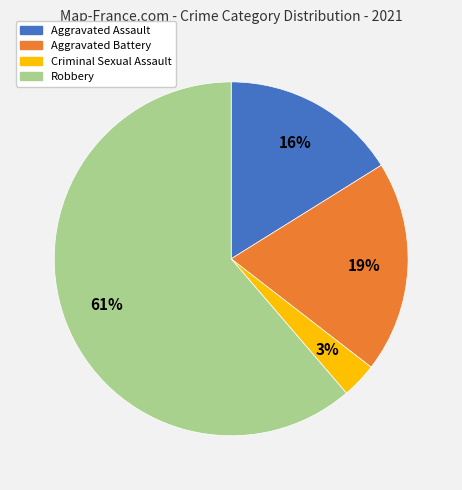

To the nearest percent, what portion does Aggravated Assault represent?

16%